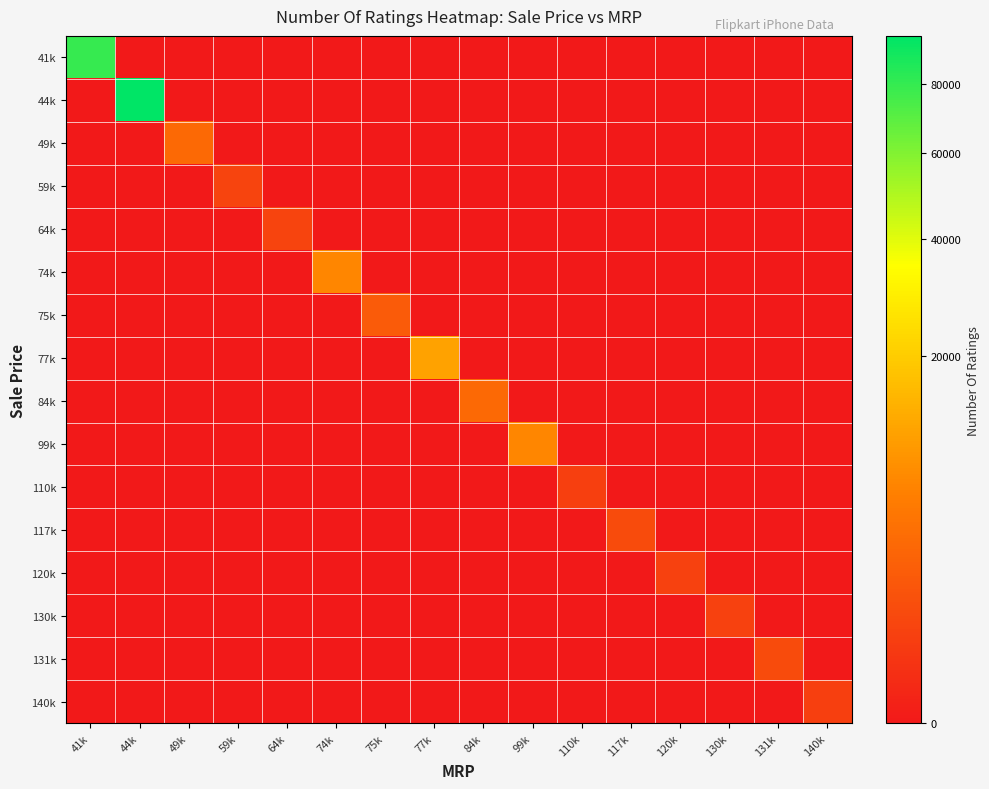

Reading left to right, list all the values displayed in this chart.

41k: 41k=79512	44k=0	49k=0	59k=0	64k=0	74k=0	75k=0	77k=0	84k=0	99k=0	110k=0	117k=0	120k=0	130k=0	131k=0	140k=0
44k: 41k=0	44k=95909	49k=0	59k=0	64k=0	74k=0	75k=0	77k=0	84k=0	99k=0	110k=0	117k=0	120k=0	130k=0	131k=0	140k=0
49k: 41k=0	44k=0	49k=3431	59k=0	64k=0	74k=0	75k=0	77k=0	84k=0	99k=0	110k=0	117k=0	120k=0	130k=0	131k=0	140k=0
59k: 41k=0	44k=0	49k=0	59k=740	64k=0	74k=0	75k=0	77k=0	84k=0	99k=0	110k=0	117k=0	120k=0	130k=0	131k=0	140k=0
64k: 41k=0	44k=0	49k=0	59k=0	64k=740	74k=0	75k=0	77k=0	84k=0	99k=0	110k=0	117k=0	120k=0	130k=0	131k=0	140k=0
74k: 41k=0	44k=0	49k=0	59k=0	64k=0	74k=7088	75k=0	77k=0	84k=0	99k=0	110k=0	117k=0	120k=0	130k=0	131k=0	140k=0
75k: 41k=0	44k=0	49k=0	59k=0	64k=0	74k=0	75k=2101	77k=0	84k=0	99k=0	110k=0	117k=0	120k=0	130k=0	131k=0	140k=0
77k: 41k=0	44k=0	49k=0	59k=0	64k=0	74k=0	75k=0	77k=11202	84k=0	99k=0	110k=0	117k=0	120k=0	130k=0	131k=0	140k=0
84k: 41k=0	44k=0	49k=0	59k=0	64k=0	74k=0	75k=0	77k=0	84k=3431	99k=0	110k=0	117k=0	120k=0	130k=0	131k=0	140k=0
99k: 41k=0	44k=0	49k=0	59k=0	64k=0	74k=0	75k=0	77k=0	84k=0	99k=7081	110k=0	117k=0	120k=0	130k=0	131k=0	140k=0
110k: 41k=0	44k=0	49k=0	59k=0	64k=0	74k=0	75k=0	77k=0	84k=0	99k=0	110k=545	117k=0	120k=0	130k=0	131k=0	140k=0
117k: 41k=0	44k=0	49k=0	59k=0	64k=0	74k=0	75k=0	77k=0	84k=0	99k=0	110k=0	117k=1078	120k=0	130k=0	131k=0	140k=0
120k: 41k=0	44k=0	49k=0	59k=0	64k=0	74k=0	75k=0	77k=0	84k=0	99k=0	110k=0	117k=0	120k=580	130k=0	131k=0	140k=0
130k: 41k=0	44k=0	49k=0	59k=0	64k=0	74k=0	75k=0	77k=0	84k=0	99k=0	110k=0	117k=0	120k=0	130k=580	131k=0	140k=0
131k: 41k=0	44k=0	49k=0	59k=0	64k=0	74k=0	75k=0	77k=0	84k=0	99k=0	110k=0	117k=0	120k=0	130k=0	131k=1078	140k=0
140k: 41k=0	44k=0	49k=0	59k=0	64k=0	74k=0	75k=0	77k=0	84k=0	99k=0	110k=0	117k=0	120k=0	130k=0	131k=0	140k=542